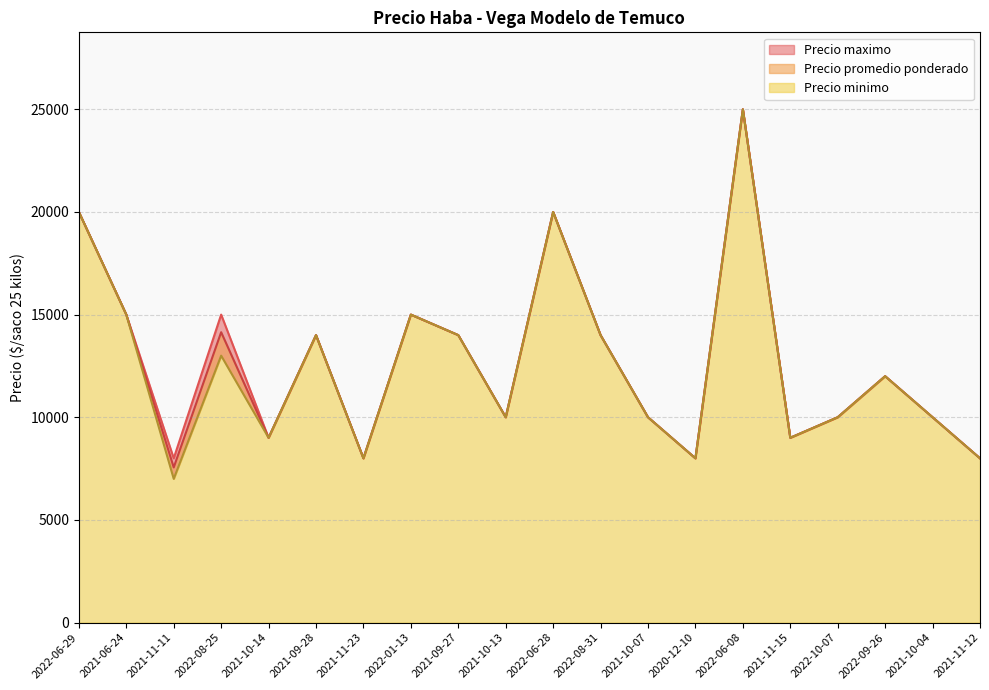

True or false: Precio promedio ponderado and Precio maximo intersect in this chart.

False